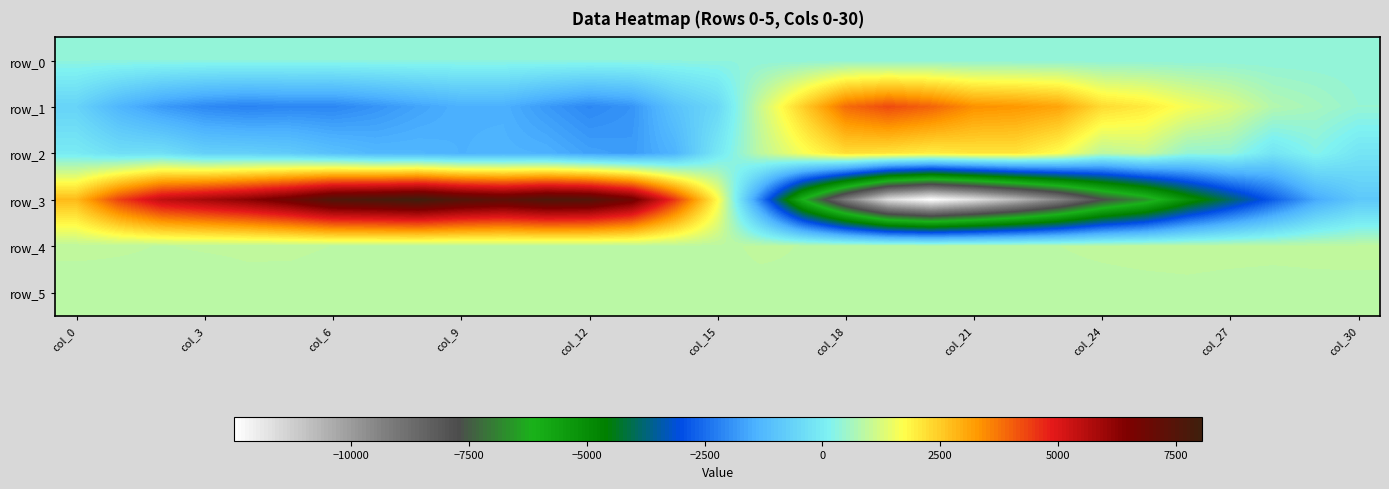

Which category has the lowest value across all series?

20